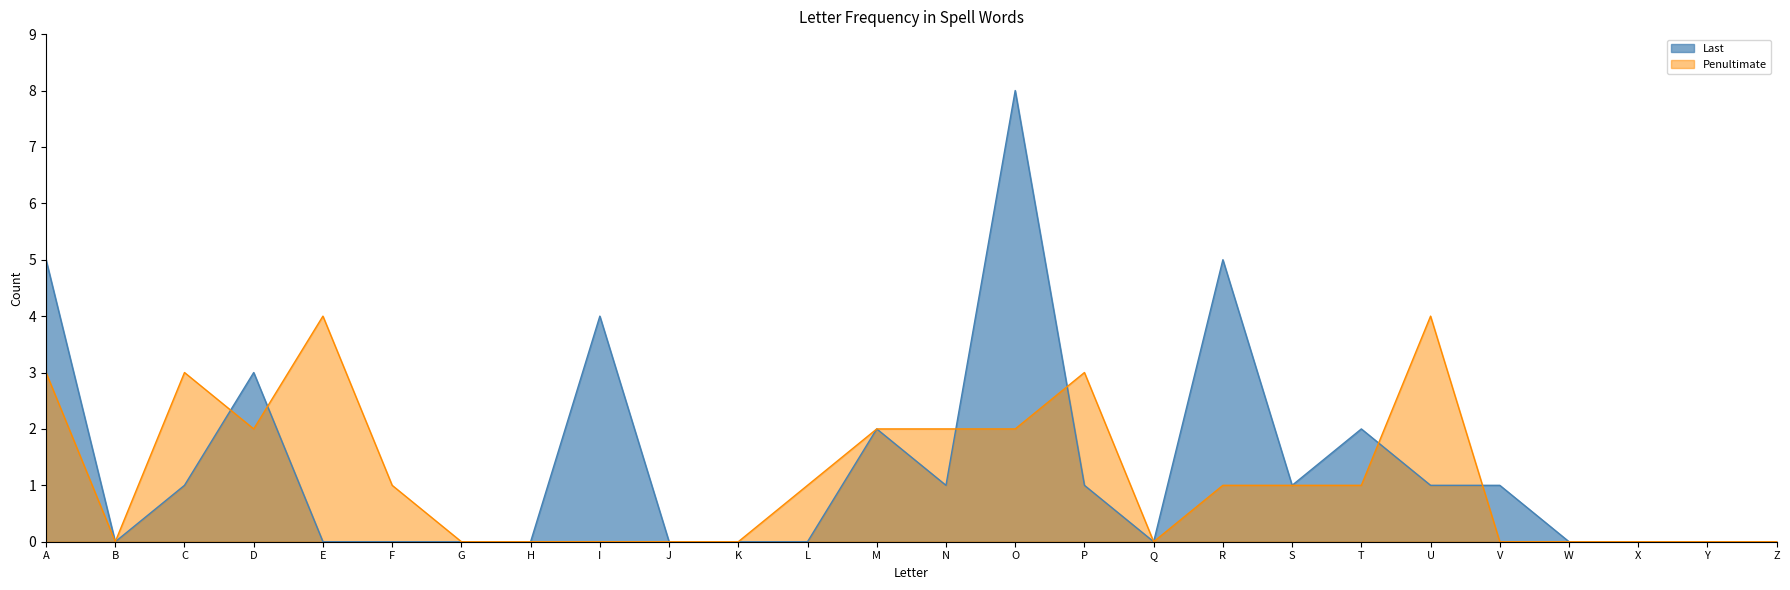

What is the sum of all Penultimate values?

30